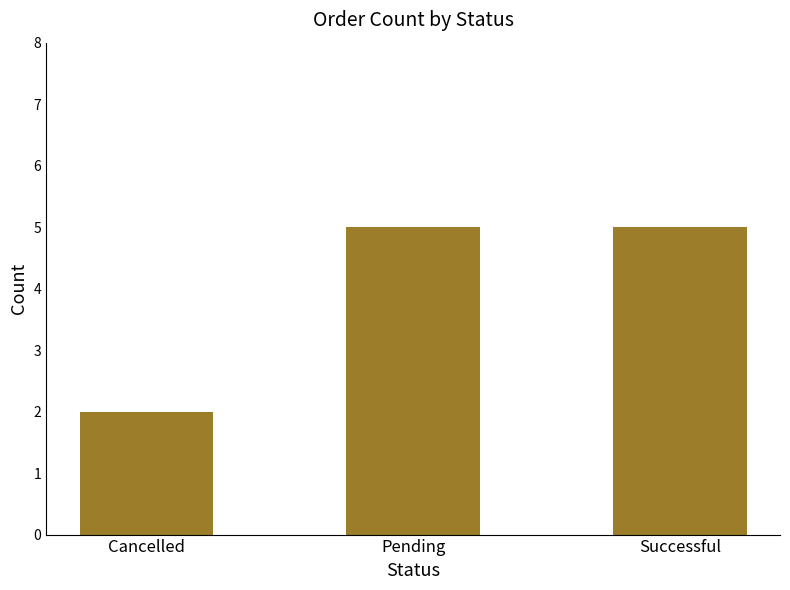

What is the change in value from Cancelled to Successful?

+3